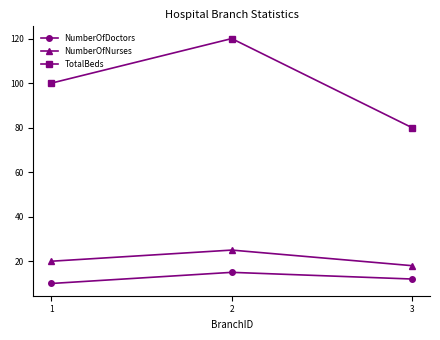

What is the total value across all series at 1?

130